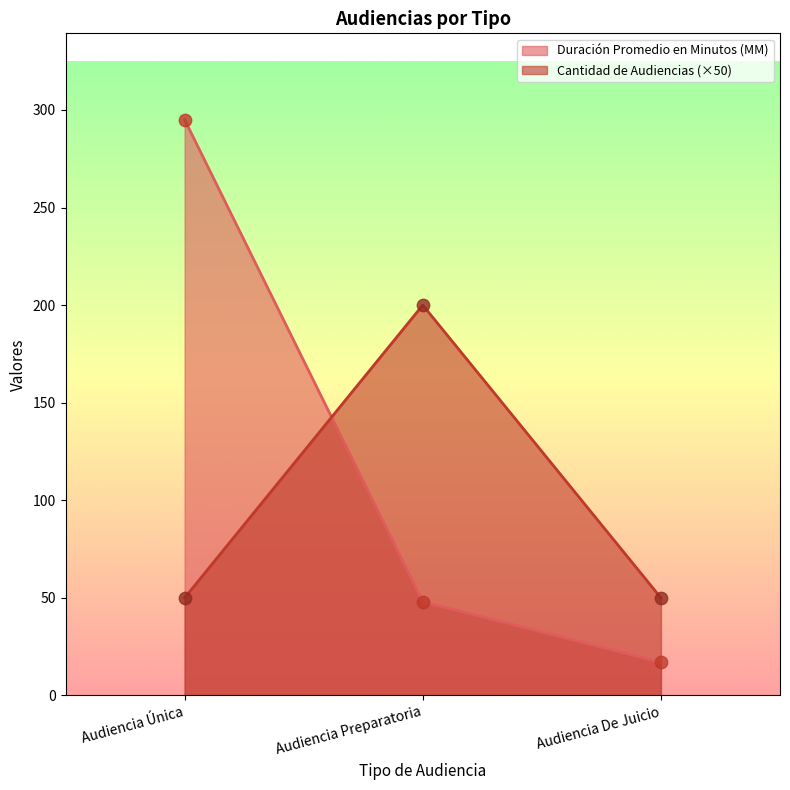

What are all the series names shown in the legend?

Duración Promedio en Minutos (MM), Cantidad de Audiencias (×50)